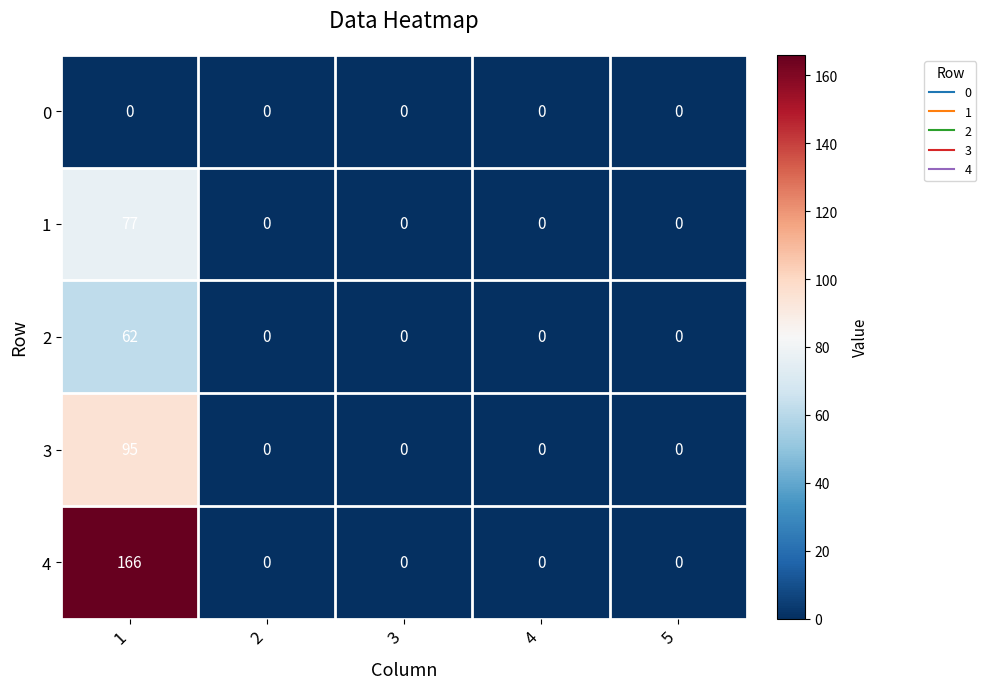

At how many categories does at least one series exceed 50?

1